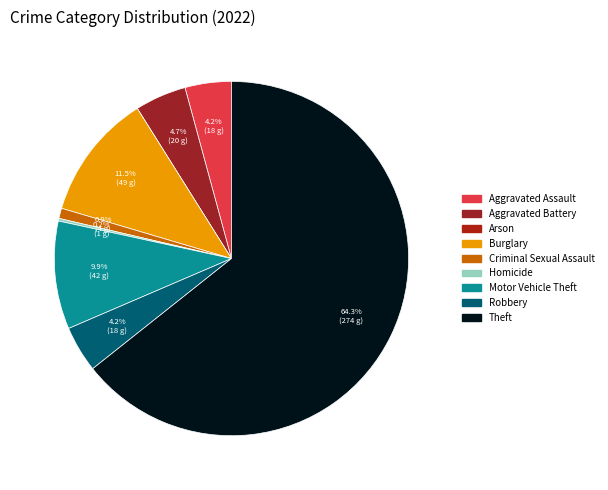

To the nearest percent, what is the difference between the largest and smallest slice percentages?

64%